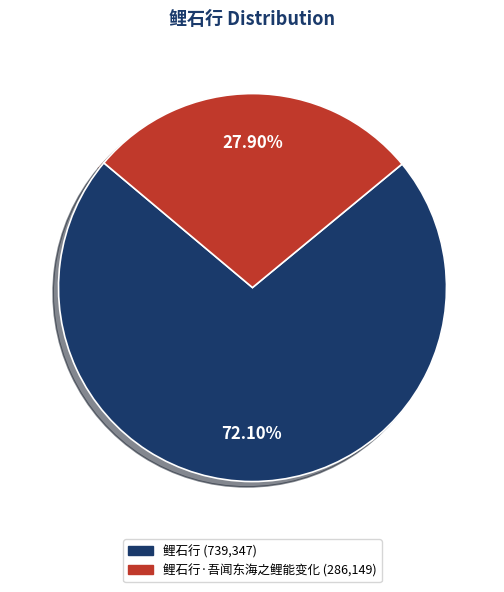

How many slices are in this pie chart?

2